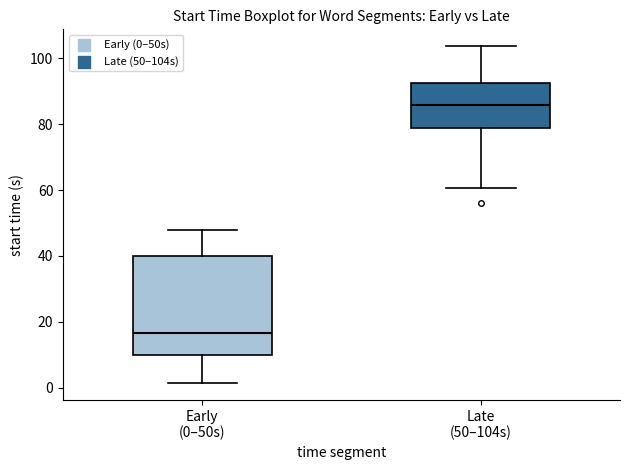

Reading left to right, read every box against the y-axis: the position of its median line, the range the box covers, and the ends of its whiskers. The values are not printed on the chart, so give them approximately, as read against the axis.

Early (0–50s): median 16, box 10 to 40, whiskers 2 to 48
Late (50–104s): median 86, box 78 to 92, whiskers 60 to 104